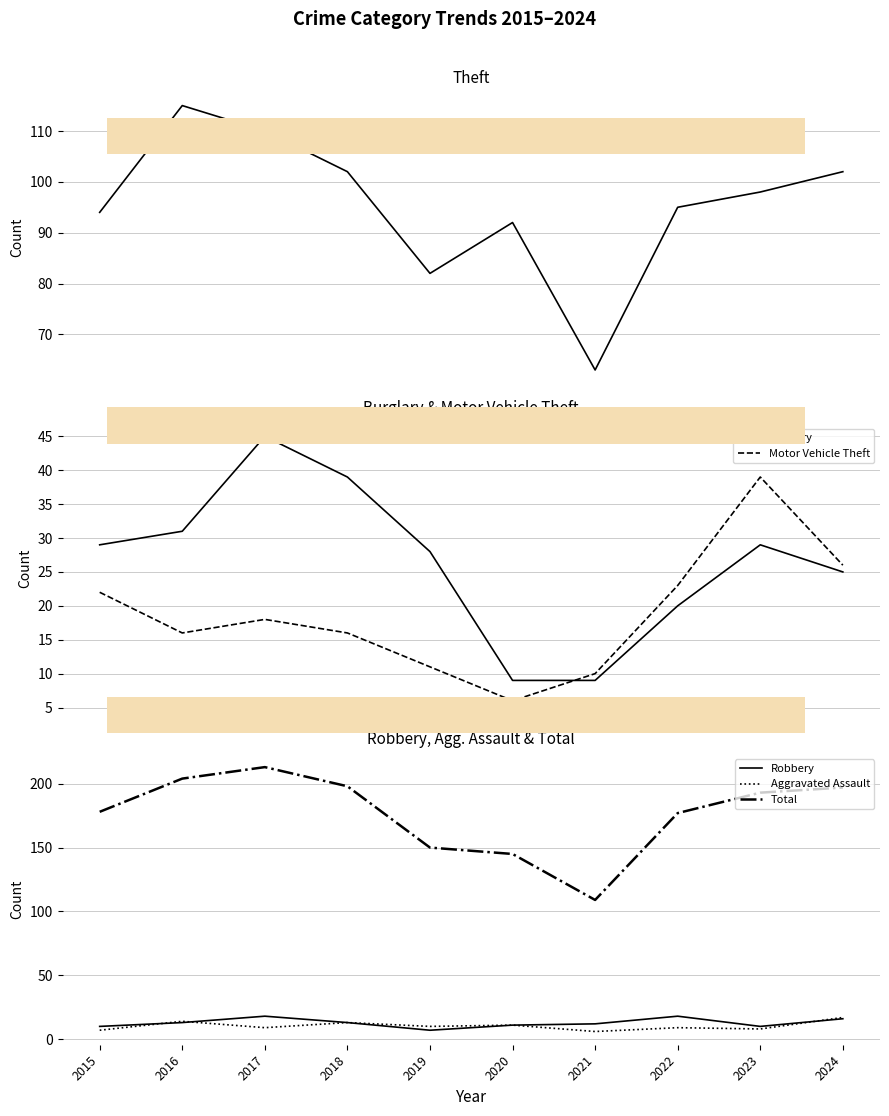

How many lines are shown in the chart?

6